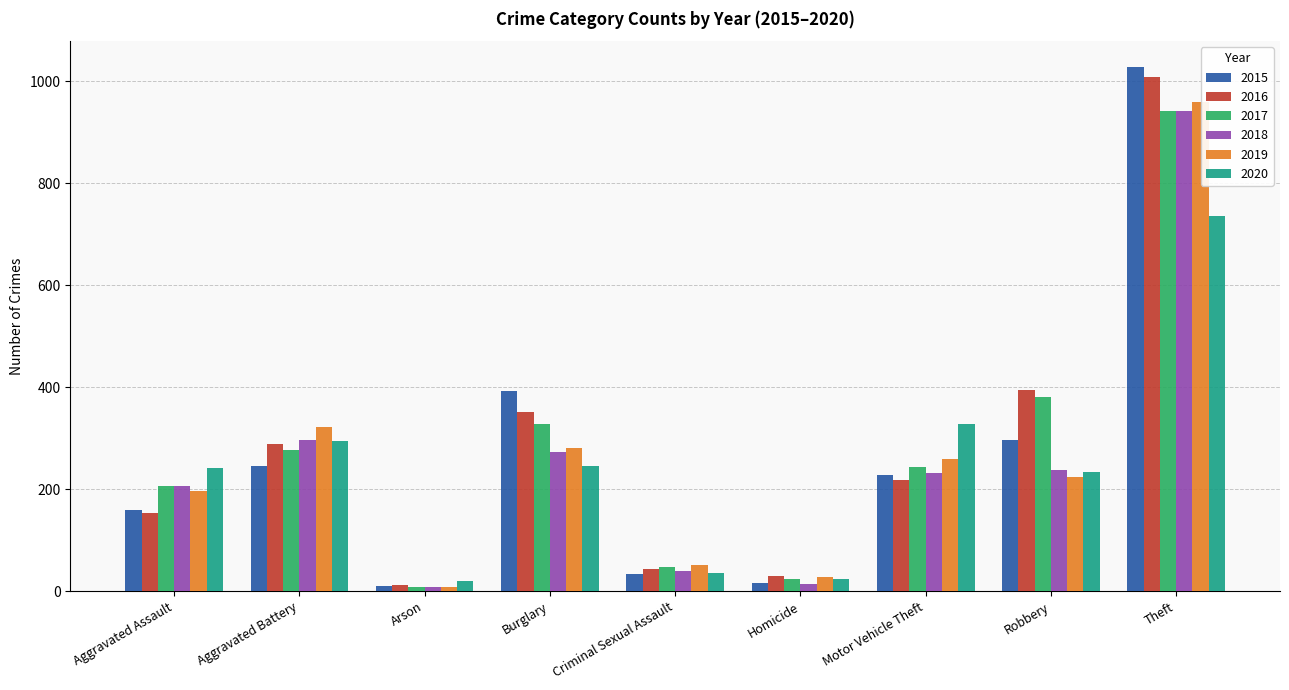

Where is 2020 nearest to the value 378?

Motor Vehicle Theft